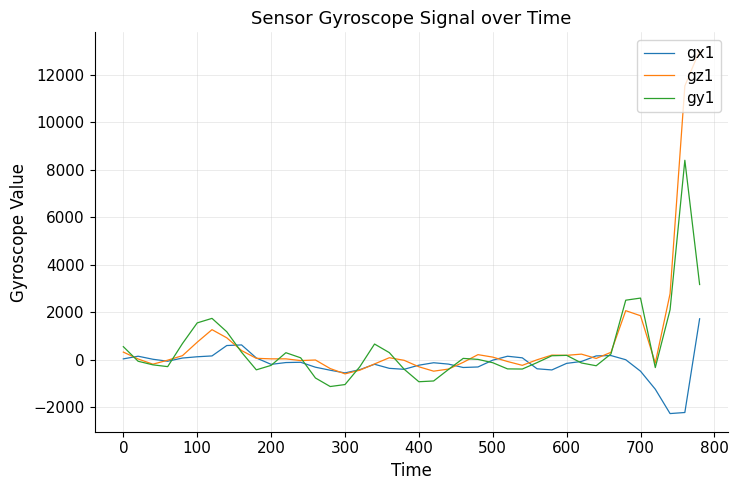

Which series has the widest spread of values?

gz1